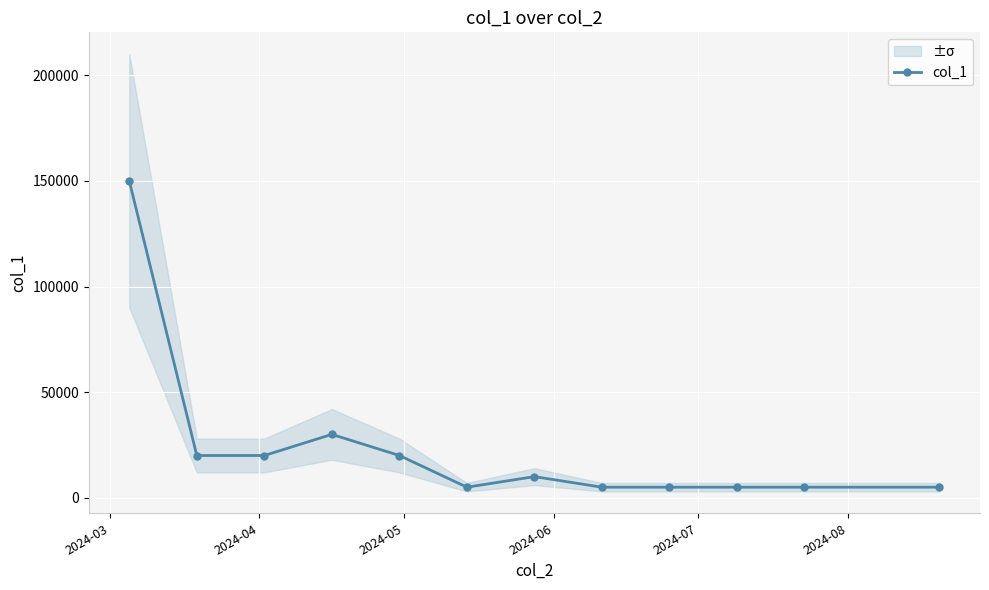

Reading right to left, transcribe all the data shown in this chart.

5000	5000	5000	5000	5000	10000	5000	20000	30000	20000	20000	150000